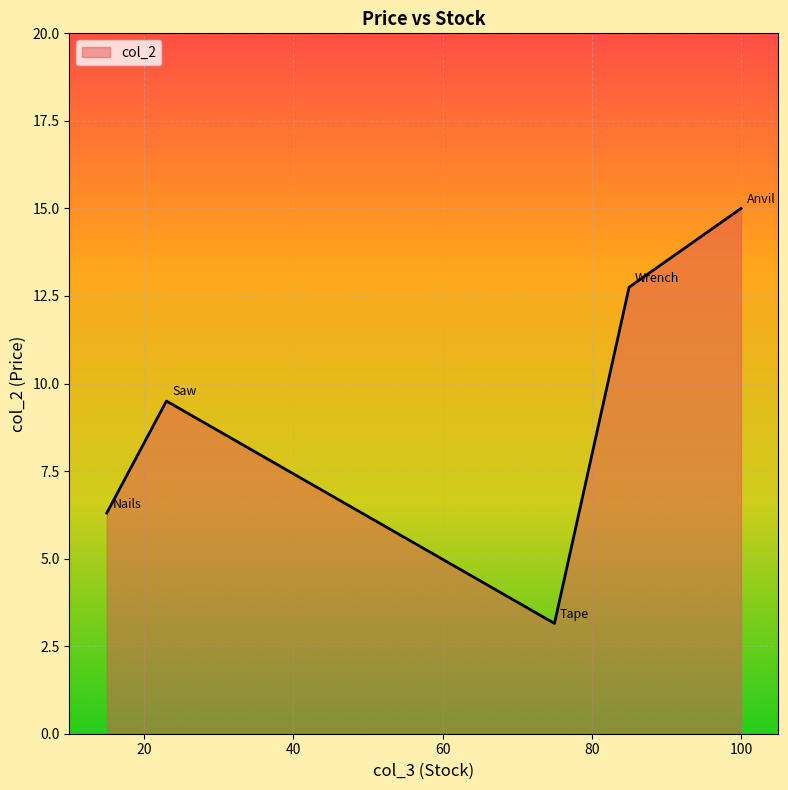

What is the average value?

9.3